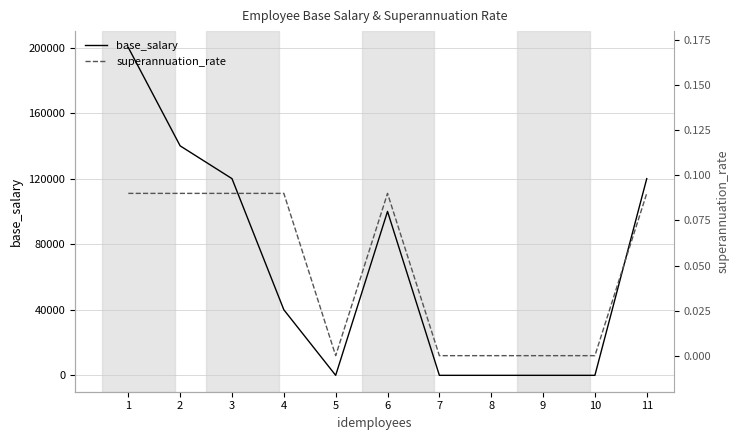

True or false: base_salary has a value of 0.0 at 8.

True